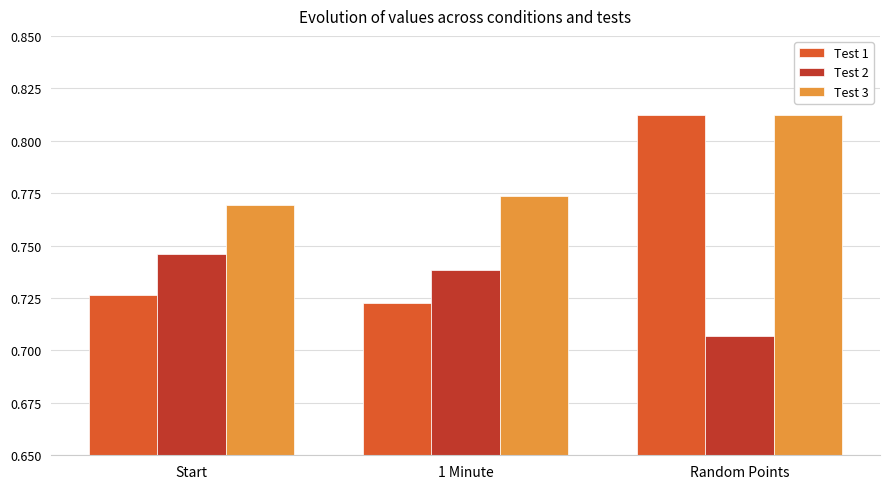

At Start, list the series in order from smallest to largest.

Test 1, Test 2, Test 3